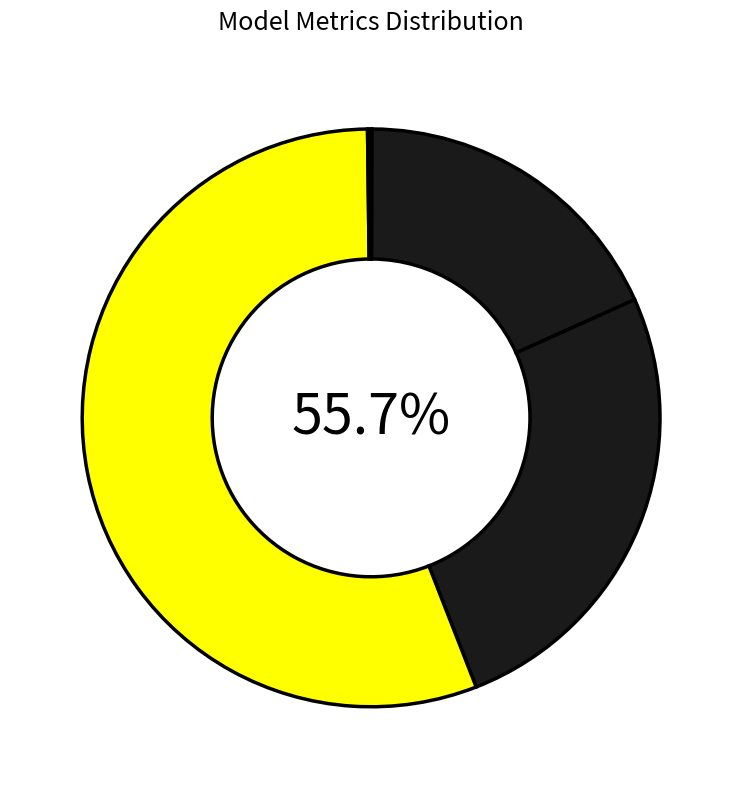

Is the sum of SMAPE and Inference Time greater than half?

No